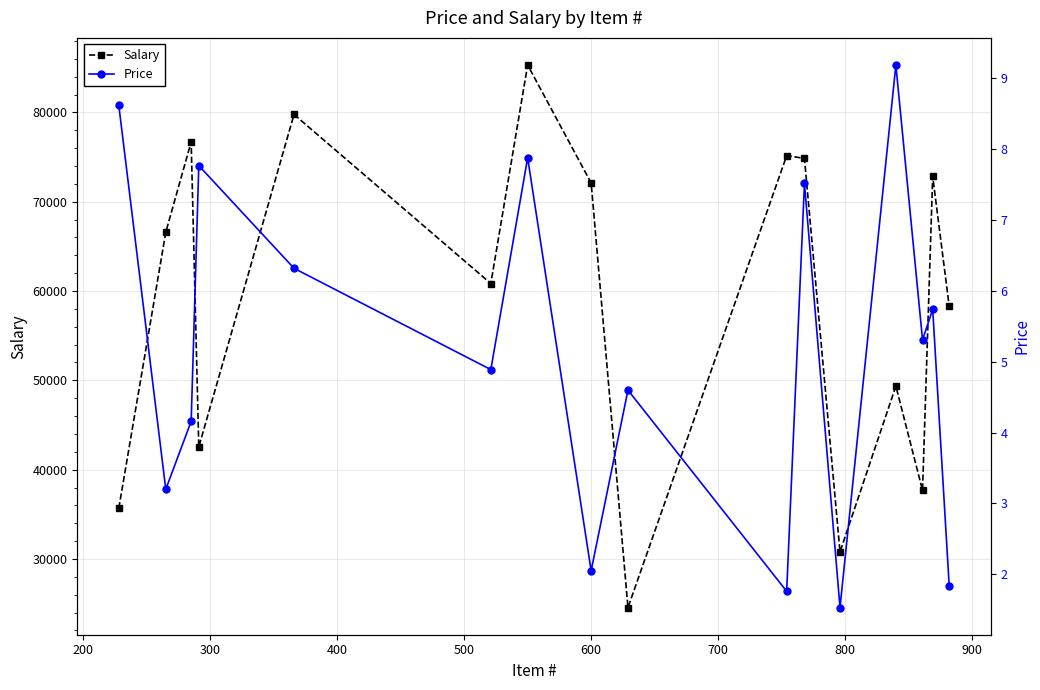

True or false: Price has more than 0 interior local peaks.

True